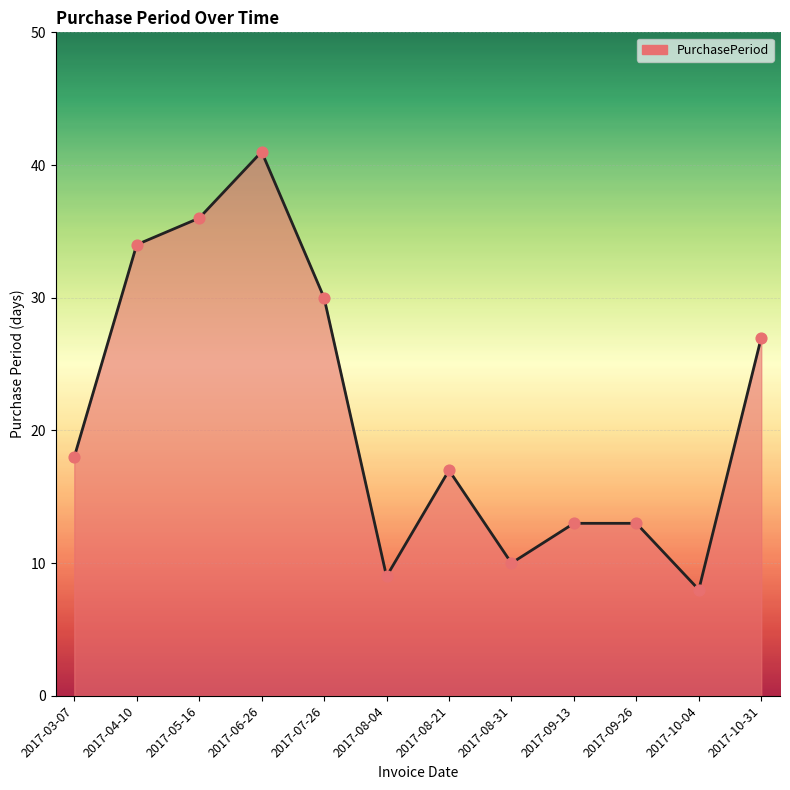

Approximately how many times larger is the value at 2017-06-26 compared to 2017-07-26?

1.4